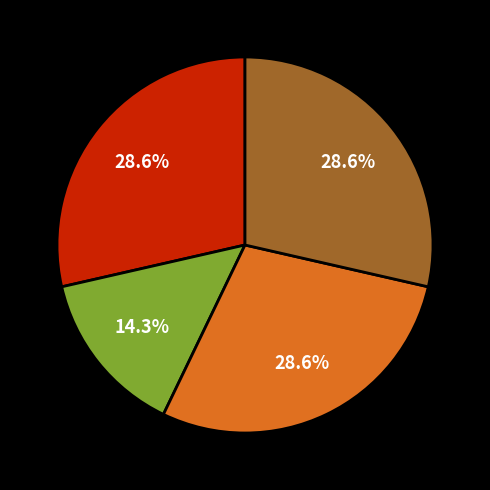

Does any single category account for the majority?

No